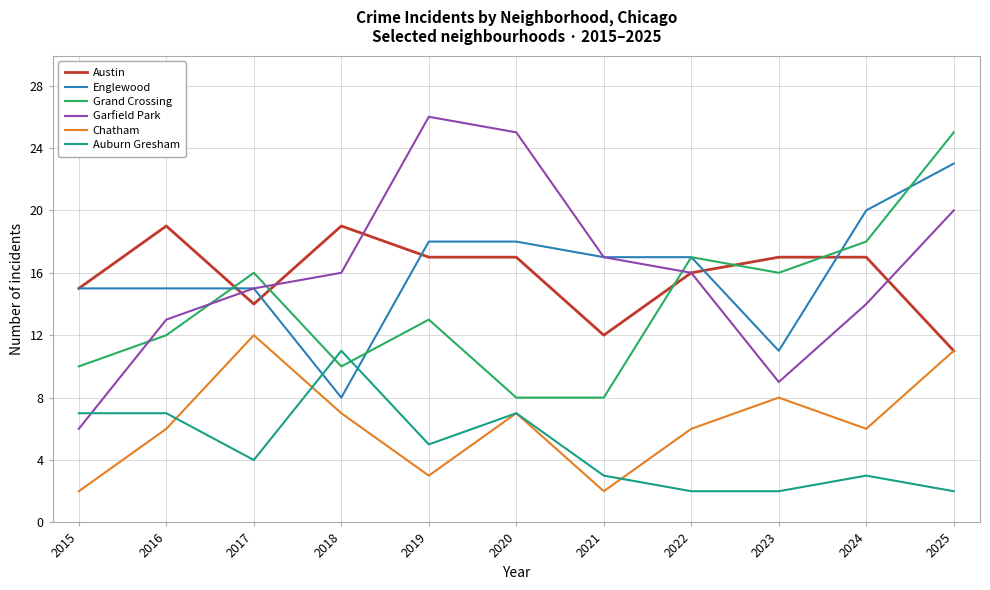

Which category has the highest value across all series?

2019